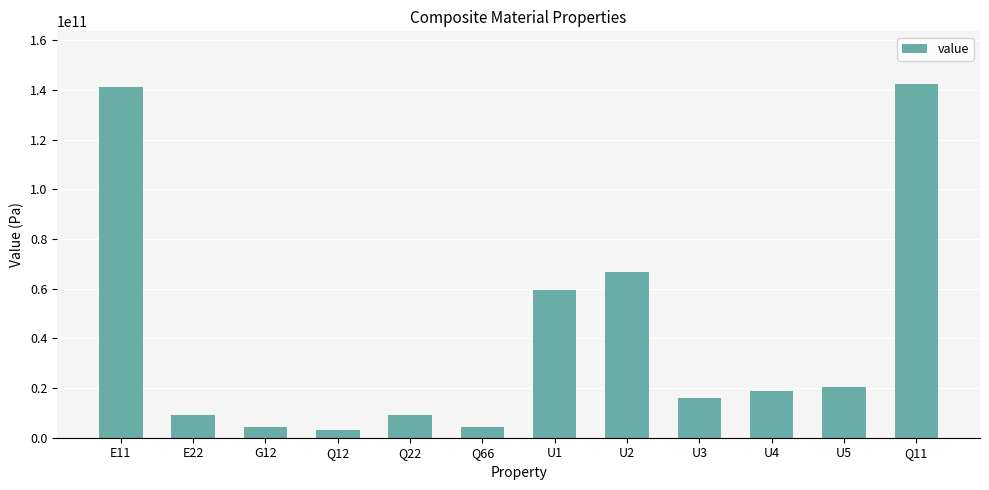

What is the change in value from U2 to U3?

-50534913304.4